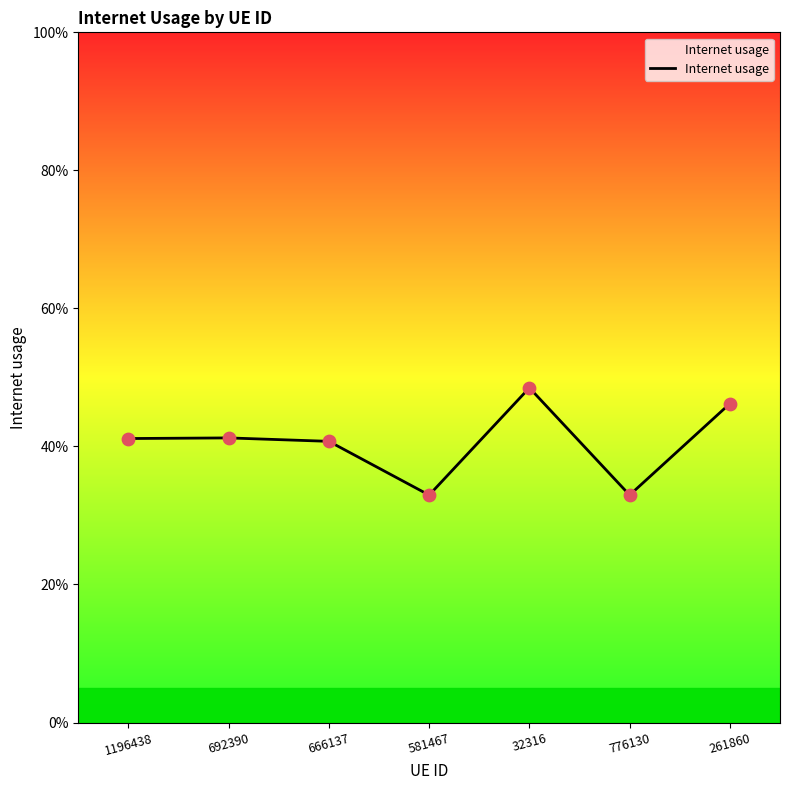

Which has a higher value, 32316 or 261860?

32316